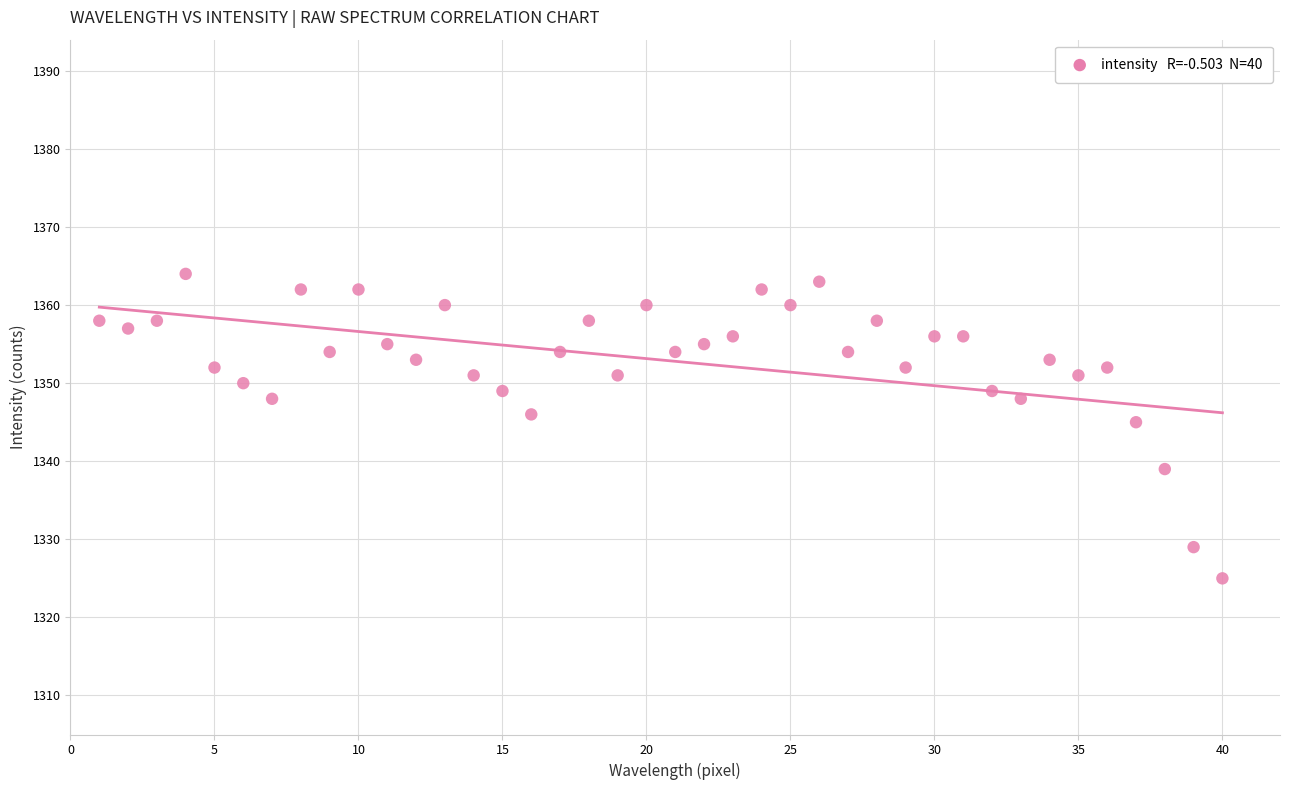

What is the range of X values (max minus min)?

39